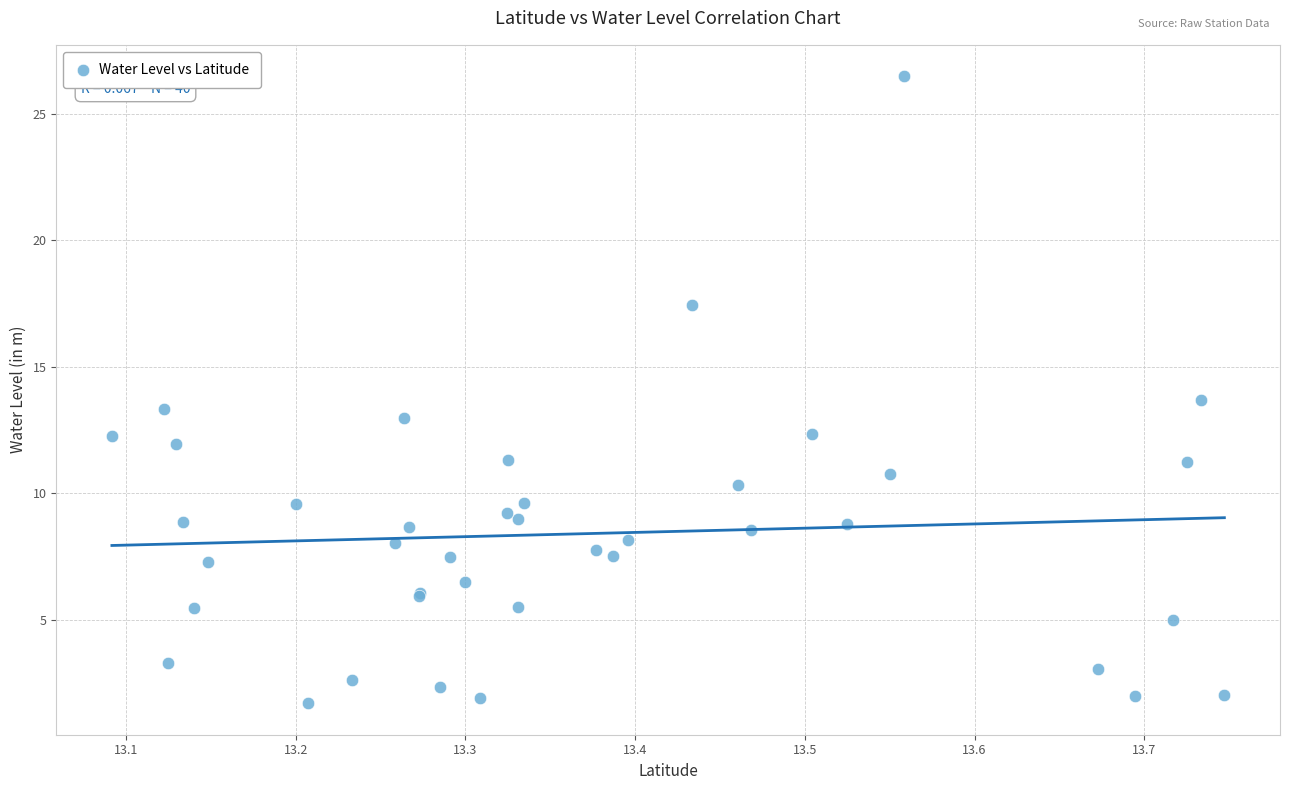

What Y value in the scatter plot is closest to 14?

13.7